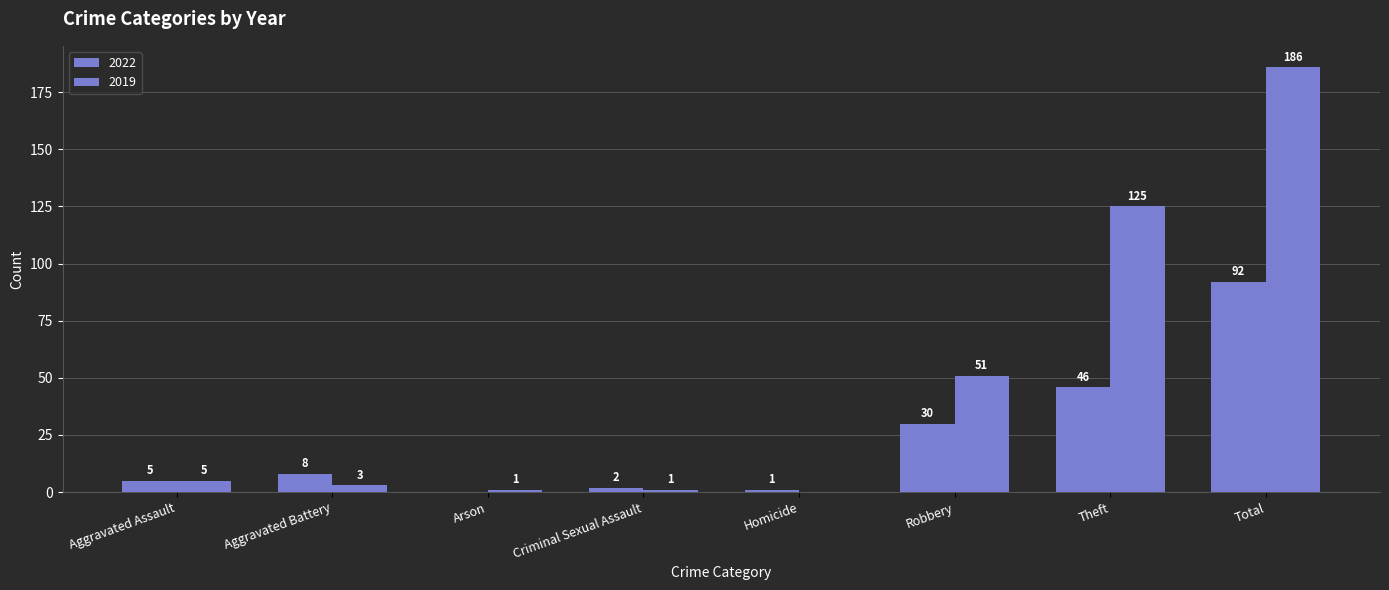

The value of 2019 at Robbery is 51. True or false?

True